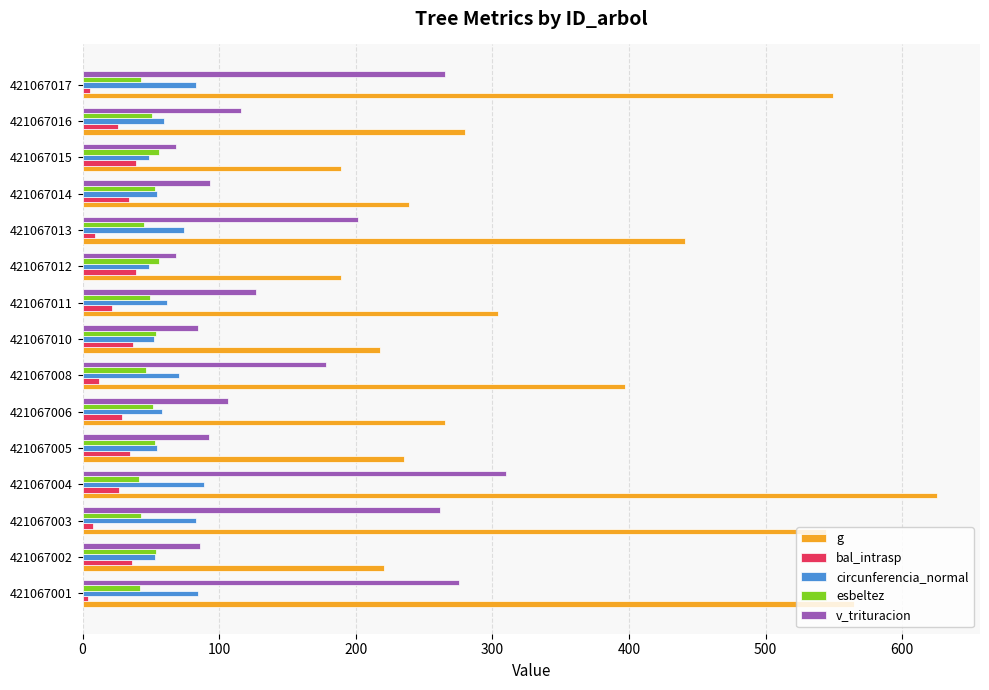

What are all the series names shown in the legend?

g, bal_intrasp, circunferencia_normal, esbeltez, v_trituracion